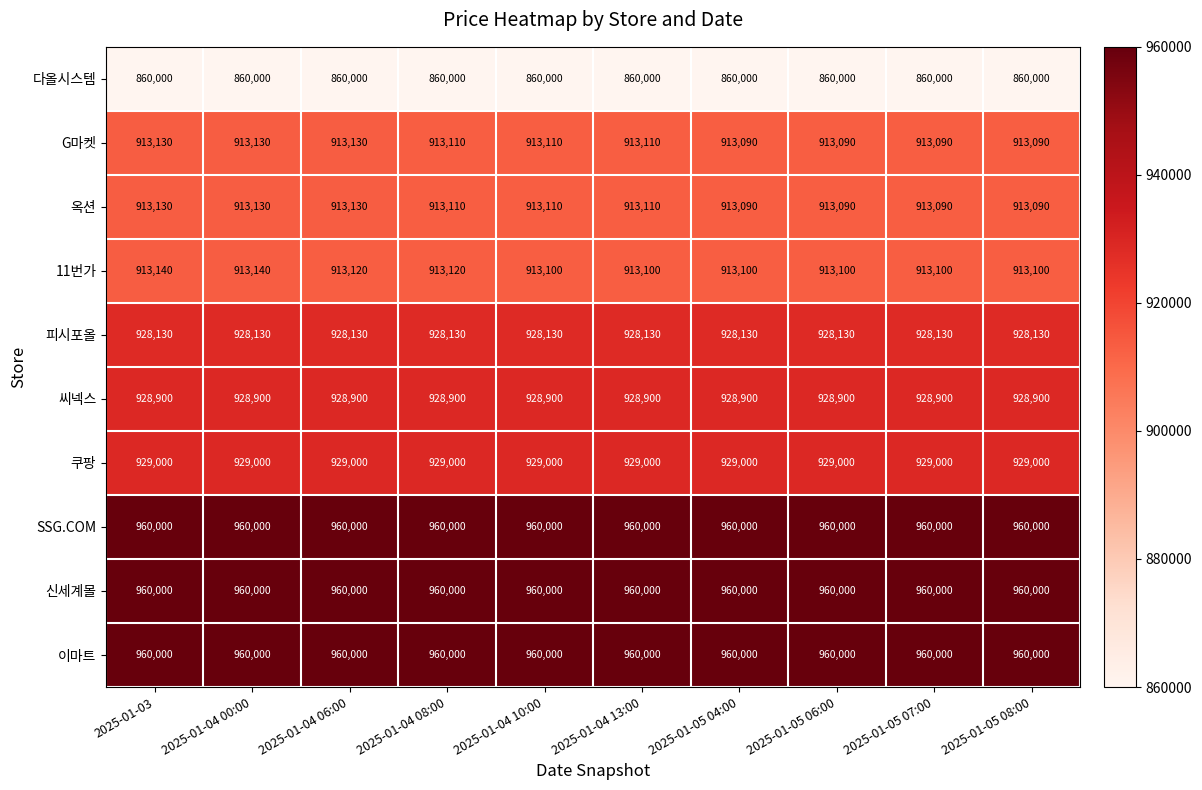

What is the difference between the 옥션 values at 2025-01-04 00:00 and 2025-01-04 13:00?

20